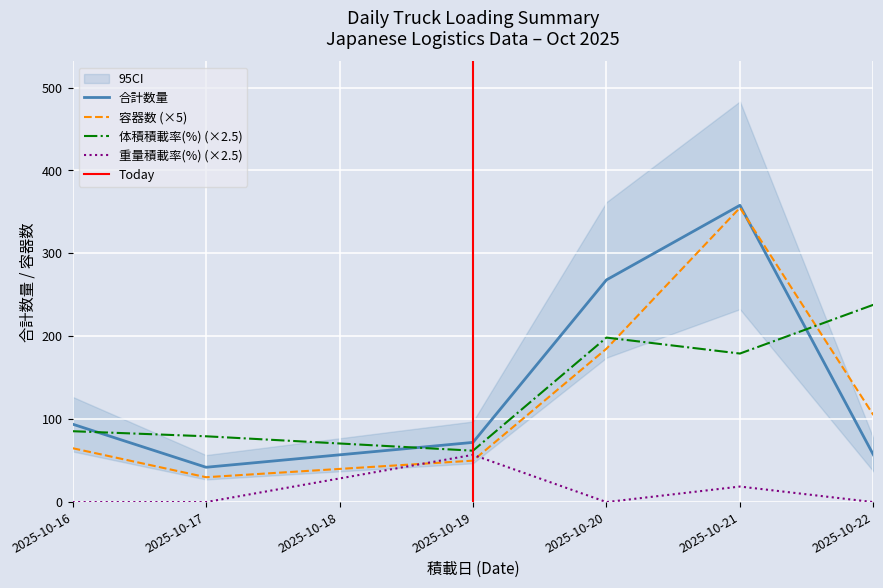

True or false: 重量積載率(%) and 体積積載率(%) cross at least once.

False